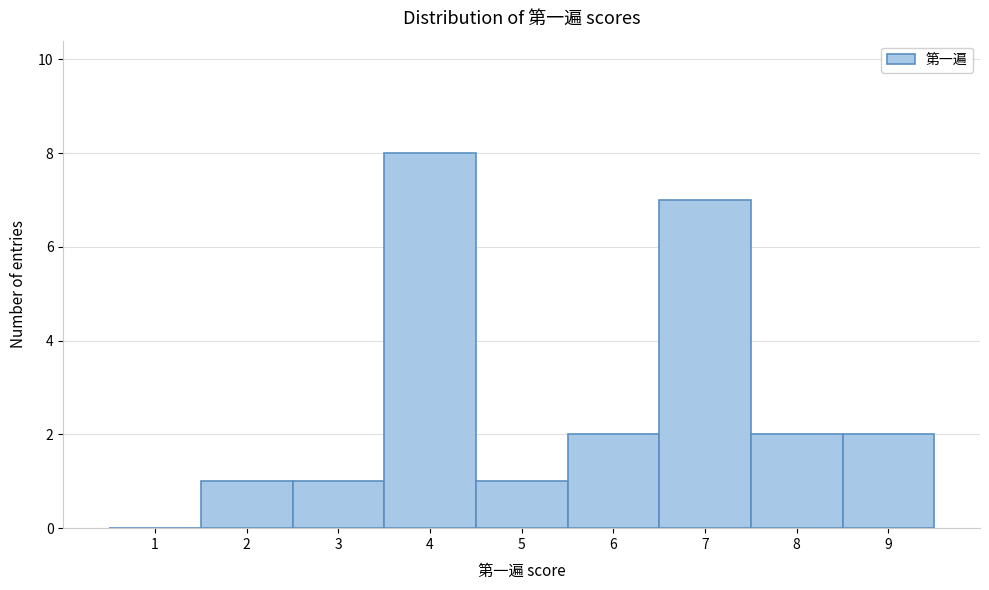

Reading left to right, extract all data points from this chart.

1=0	2=1	3=1	4=8	5=1	6=2	7=7	8=2	9=2